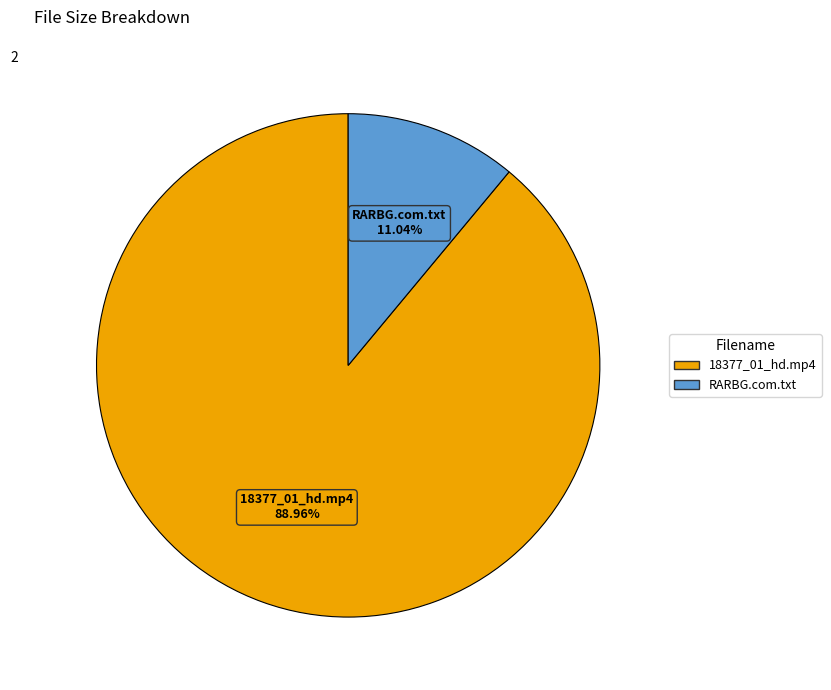

What percentage is NOT represented by RARBG.com.txt?

89.0%